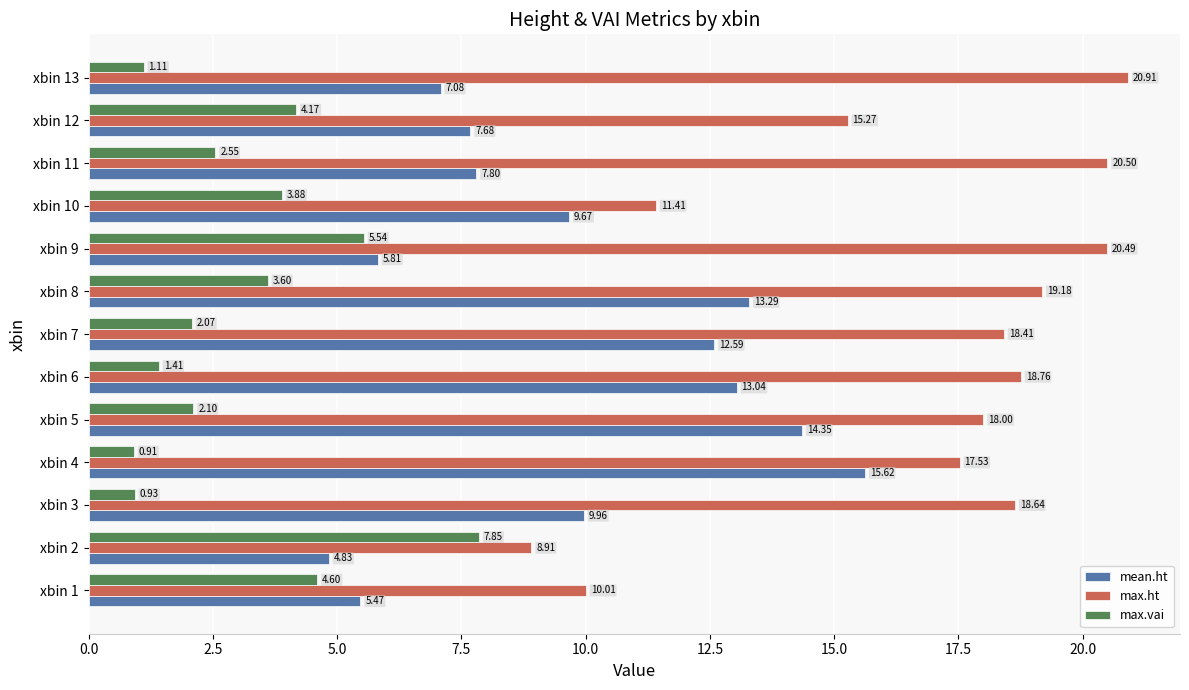

What is the average value of the mean.ht series?

9.8